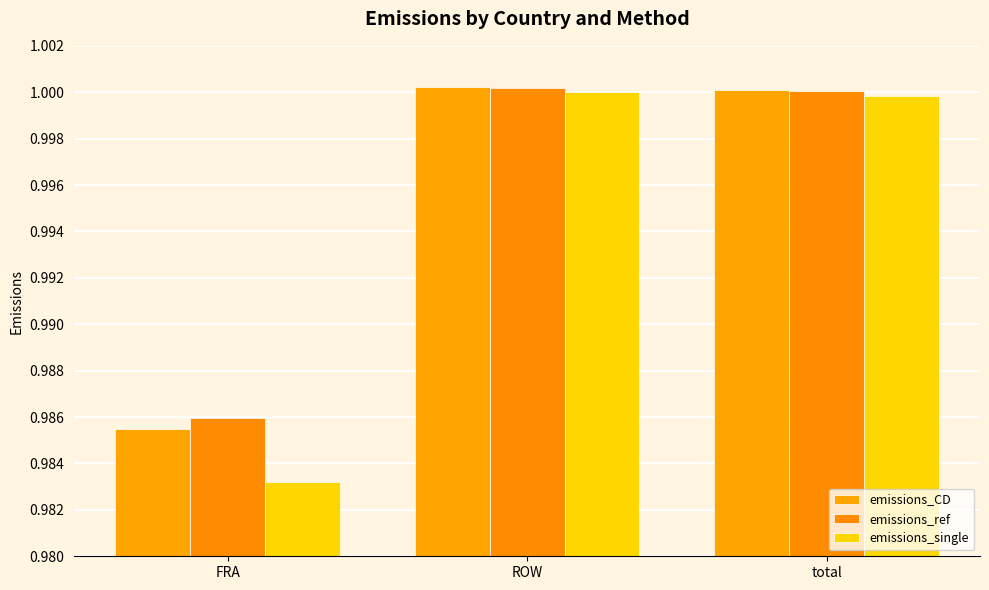

What is the sum of all emissions_single values?

3.0